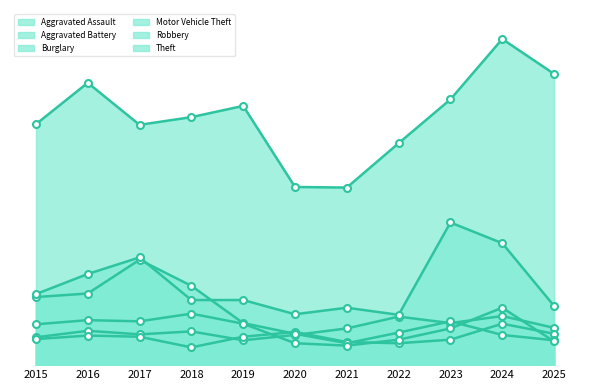

Rank the categories by Motor Vehicle Theft value from lowest to highest.

2022, 2020, 2021, 2025, 2018, 2019, 2015, 2016, 2017, 2024, 2023